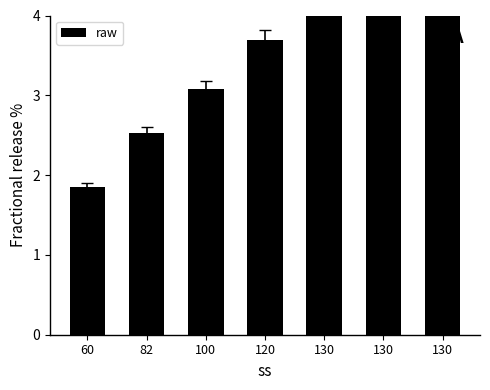

Are the bars horizontal?

No